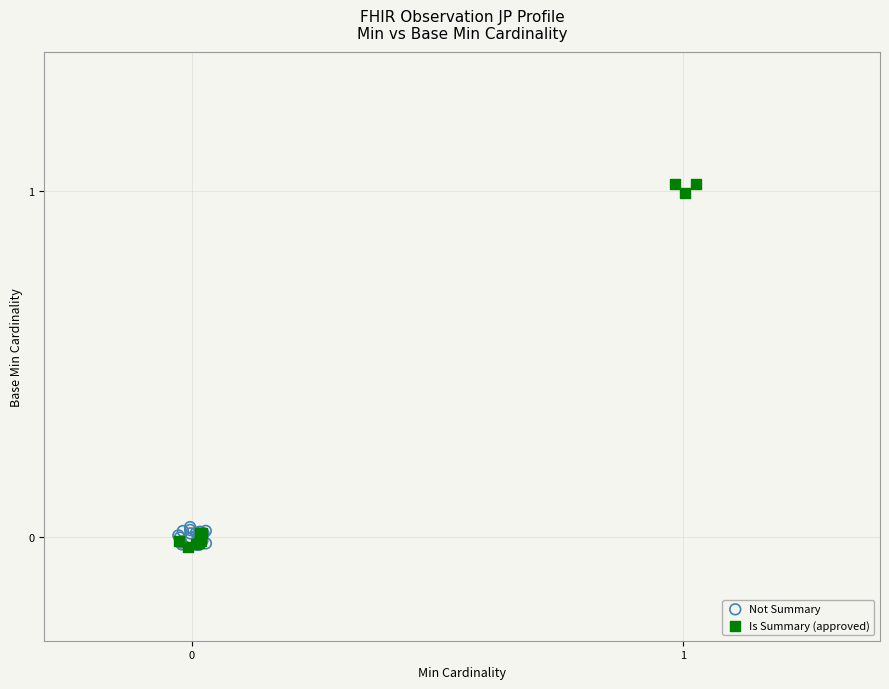

Which series has the largest Y range (max minus min)?

Is Summary (approved)